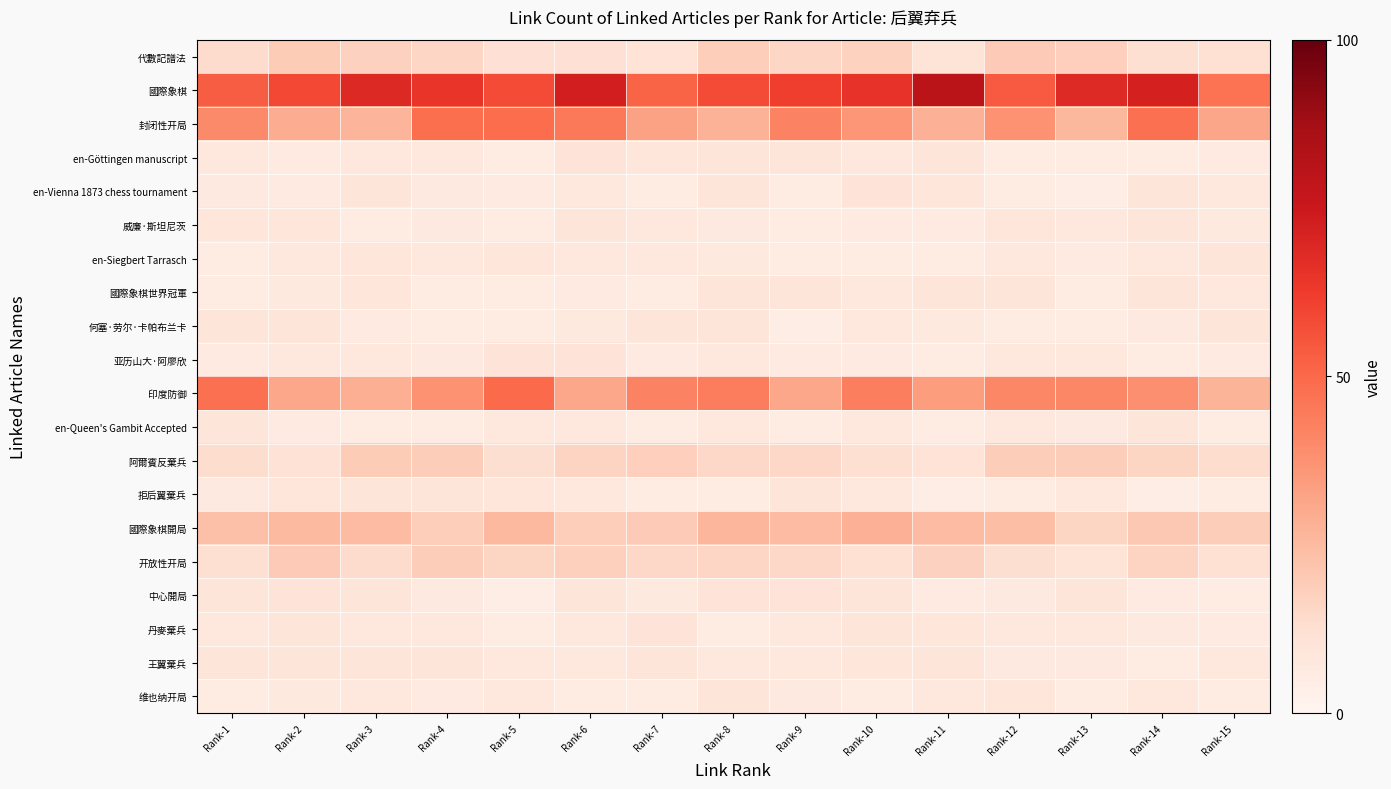

What is the total value across all series at Rank-3?

30.4